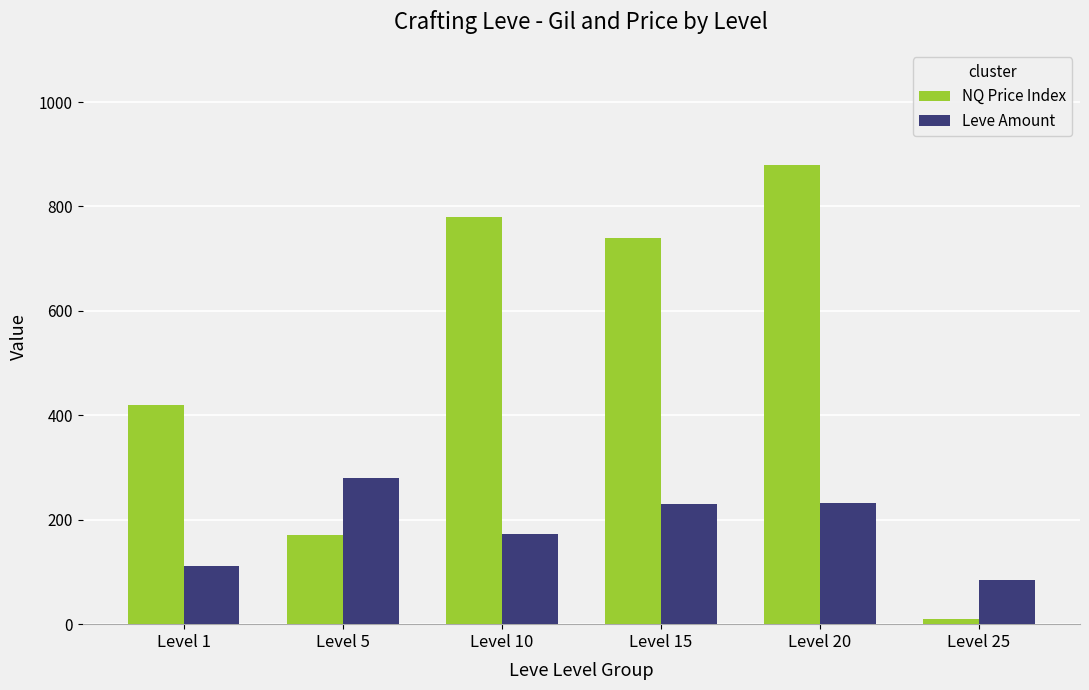

Between Level 5 and Level 15, which series saw the biggest shift?

NQ Price Index